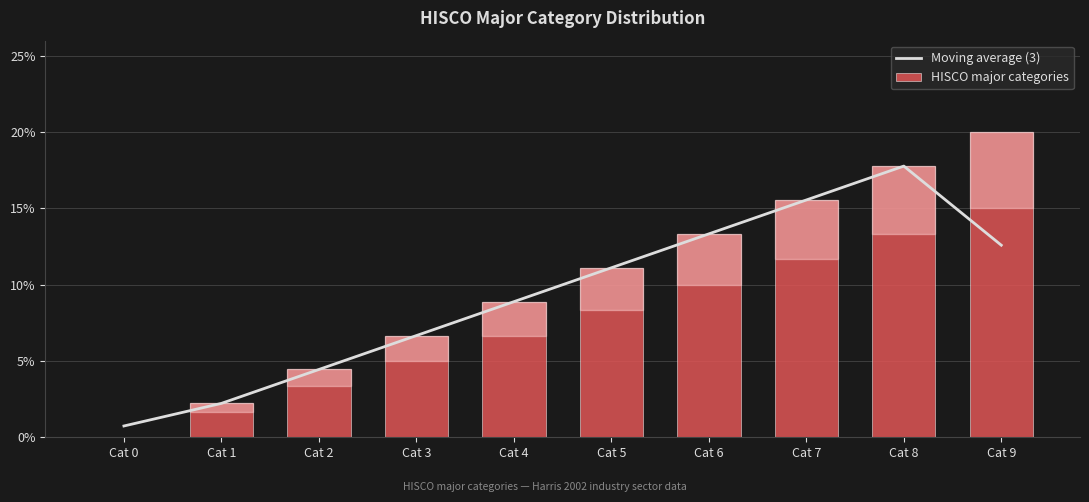

What is the average value of the HISCO major categories series?

10.0